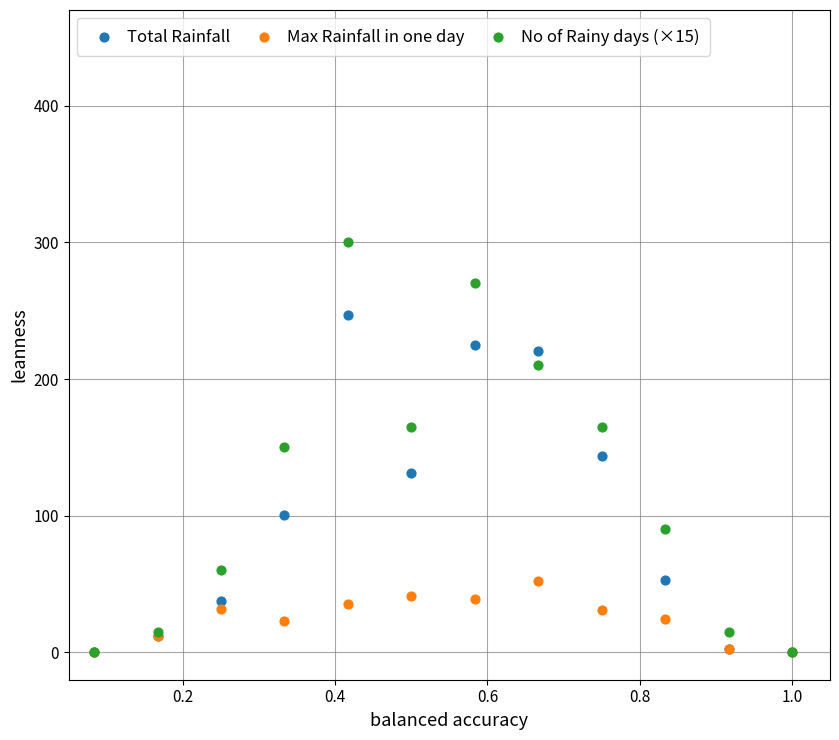

What are all the series names shown in the legend?

Total Rainfall, Max Rainfall in one day, No of Rainy days (×15)